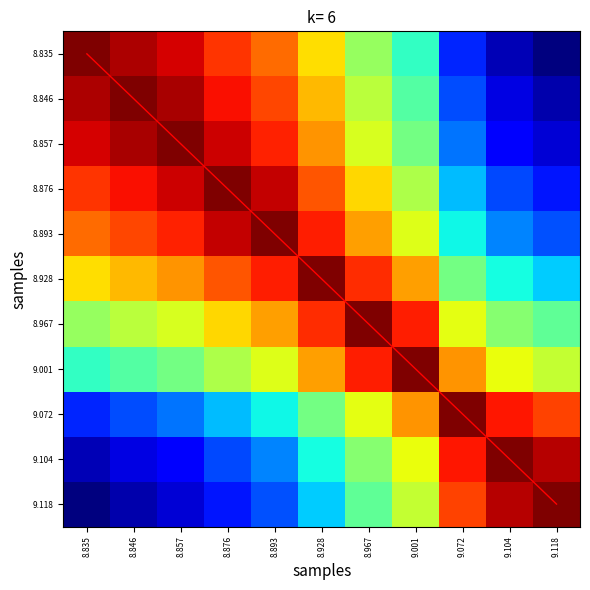

What is the difference between the diagonal values at 8.893 and 8.967?

2.0